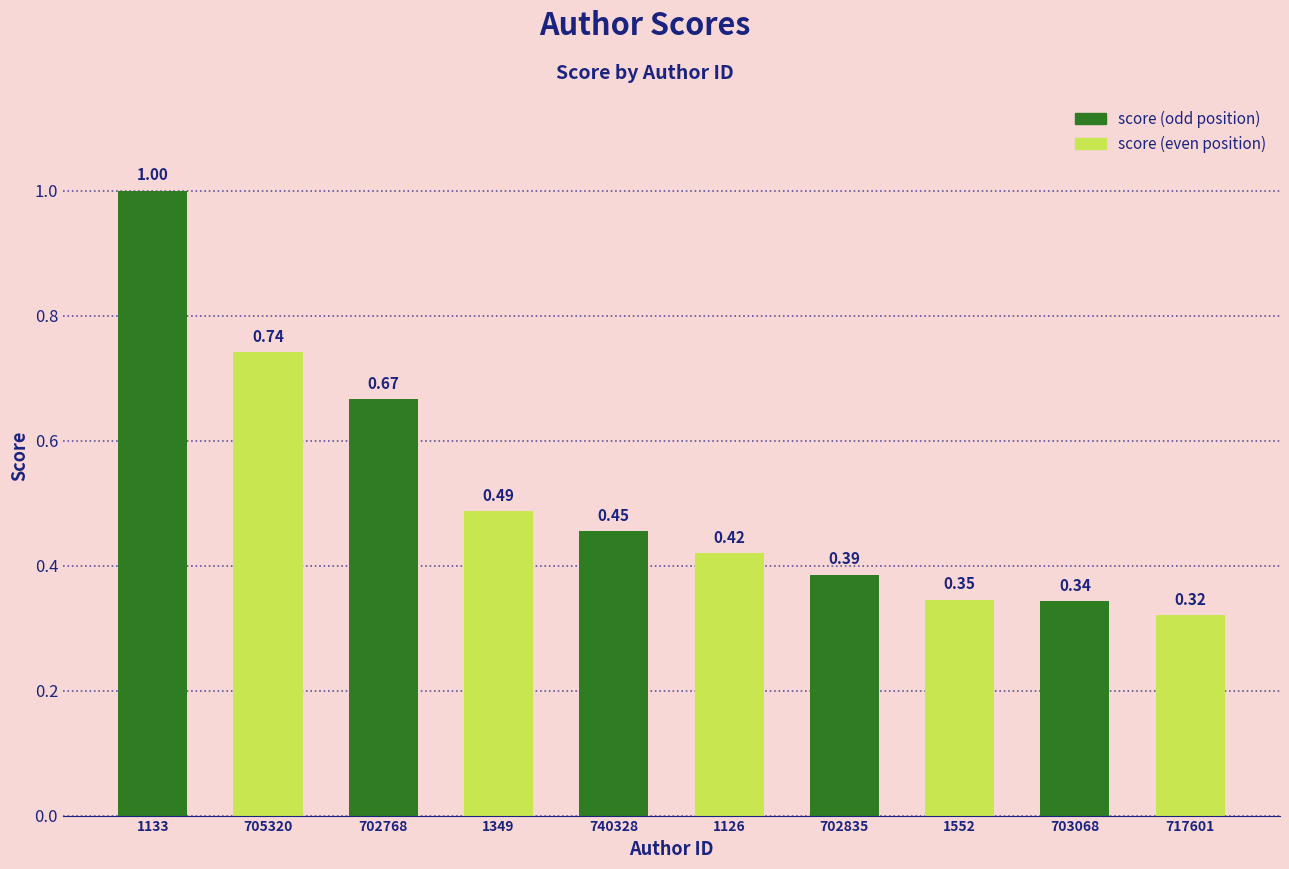

Is it true that the value at 702768 is 1.1?

False